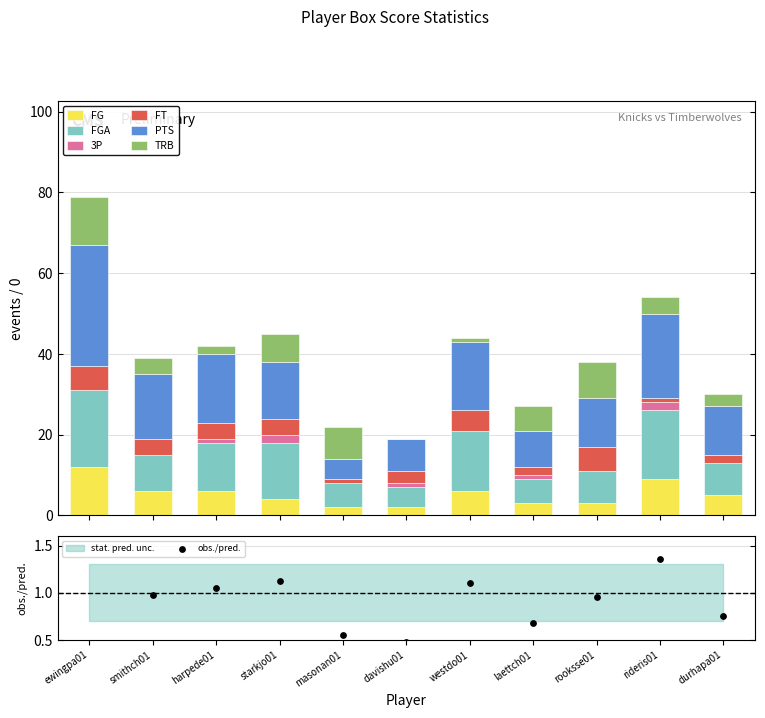

Which series reaches the maximum Y coordinate?

PTS